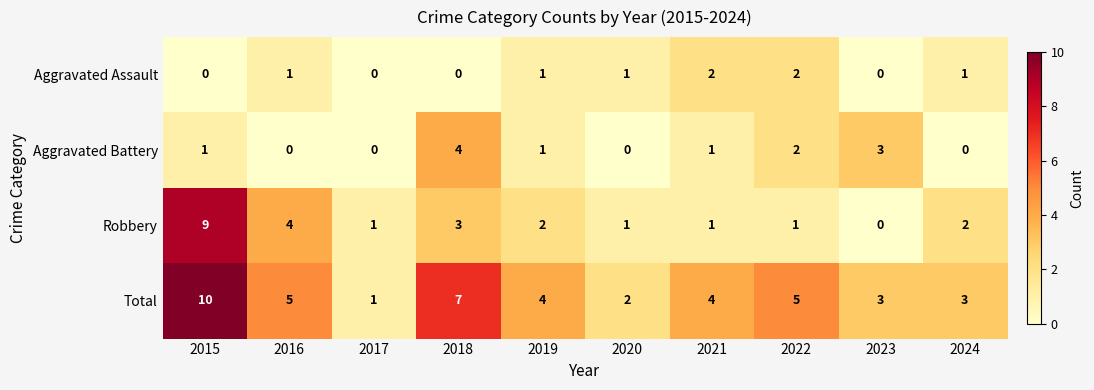

What is the difference between the second highest and second lowest values in the Total series?

5